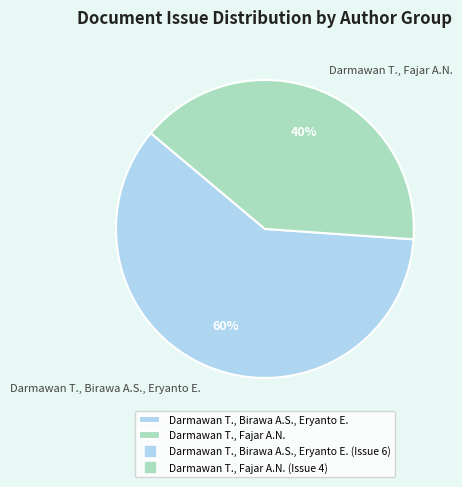

Do Darmawan T., Birawa A.S., Eryanto E. and Darmawan T., Fajar A.N. together represent more than half of the pie?

Yes